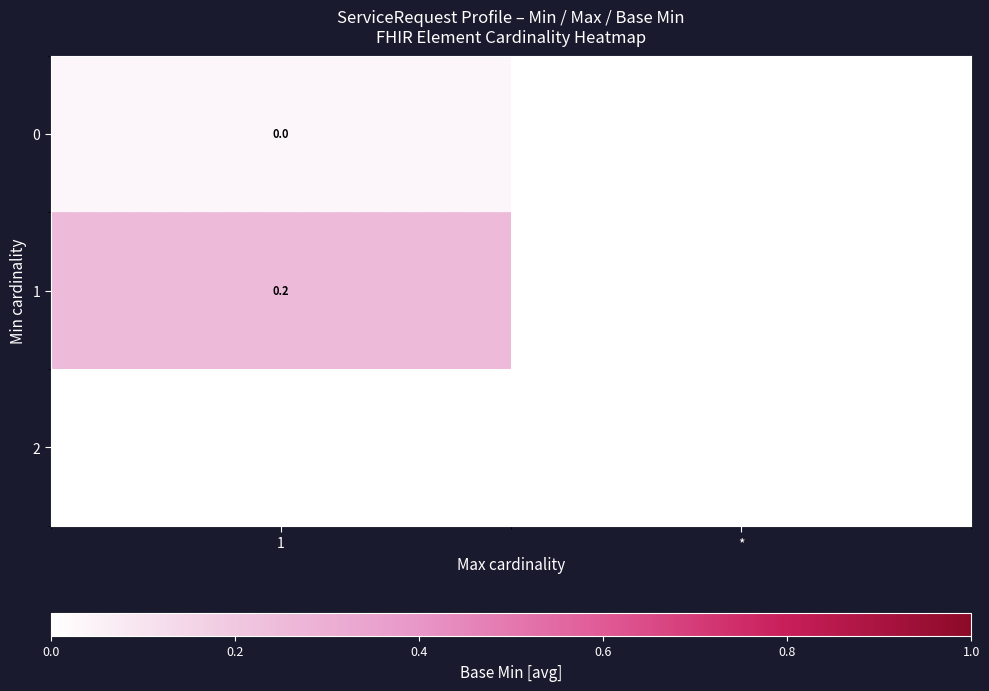

Which has a higher value, * or 1?

1